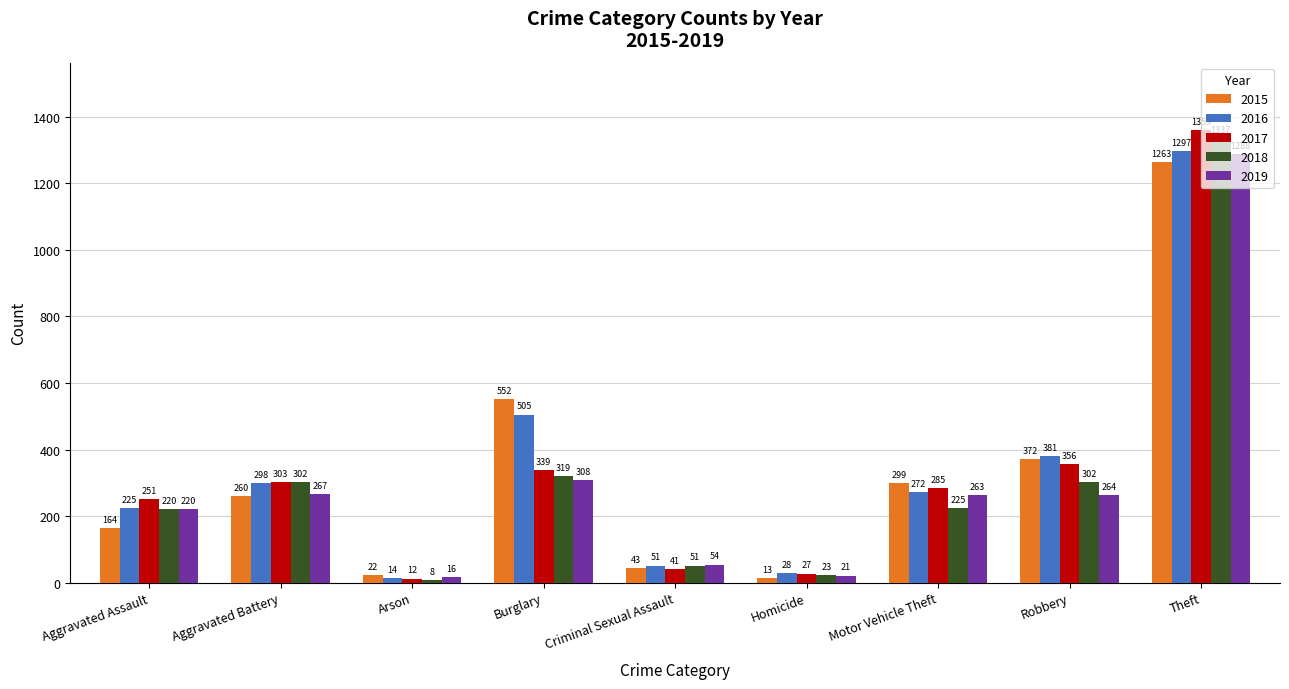

How many series are shown in this chart?

5